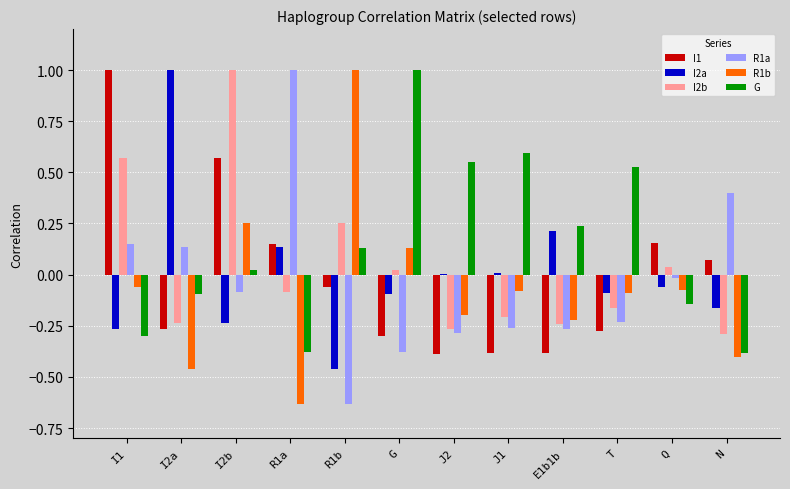

What is the greatest value displayed?

1.0